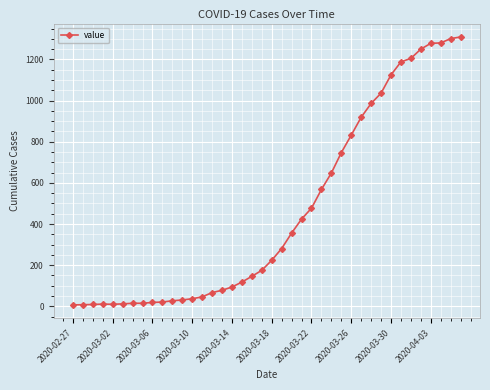

What is the difference between the maximum and minimum values?

1302